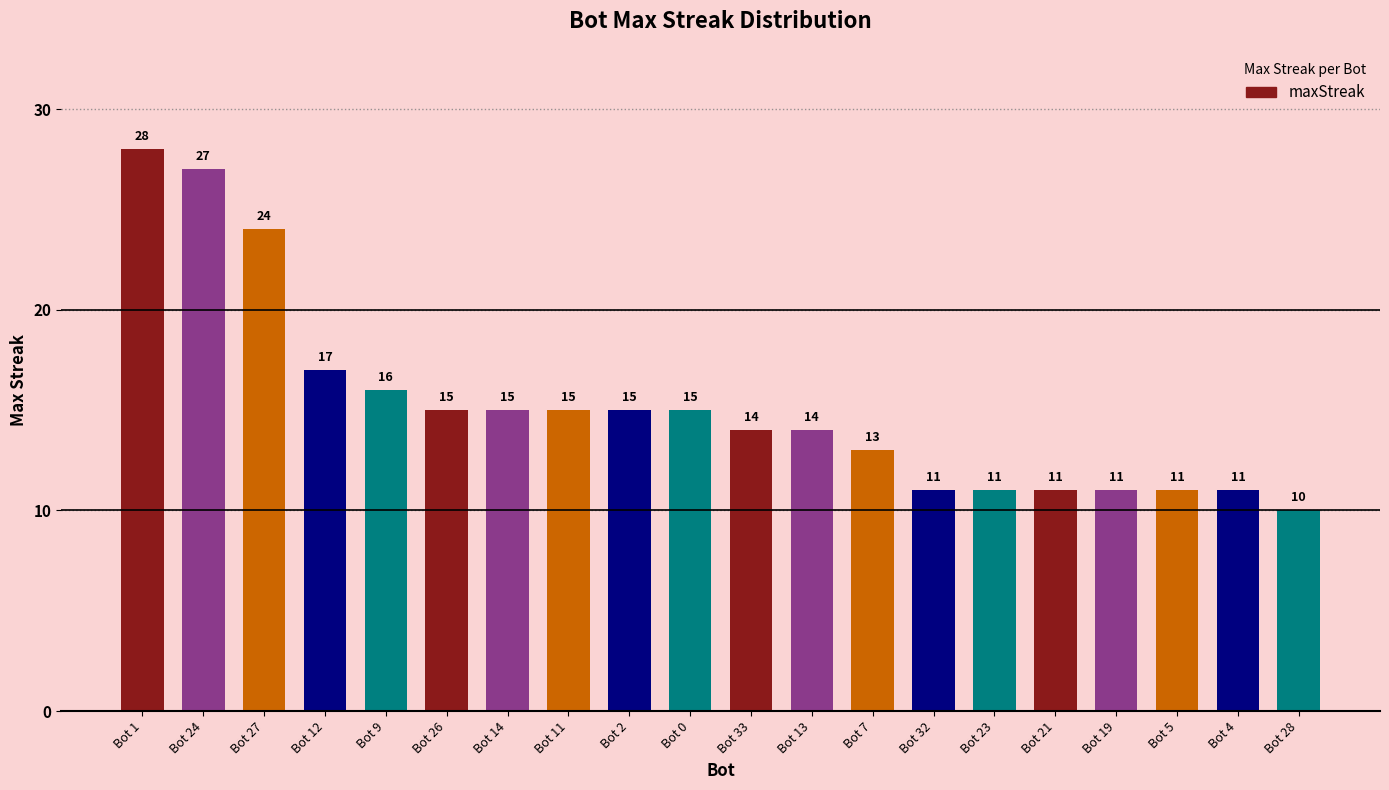

What is the greatest value displayed?

28